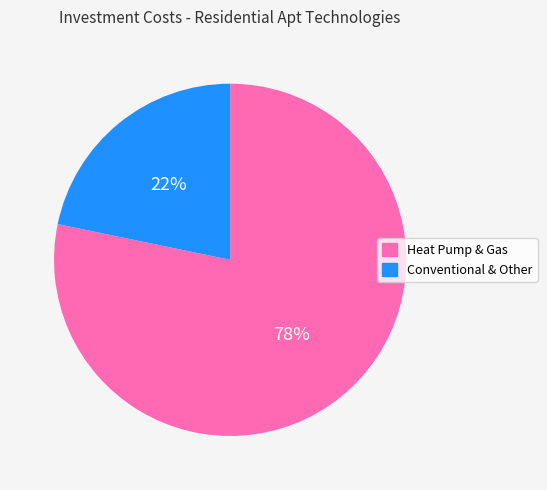

Is there any slice that represents more than half of the pie?

Yes